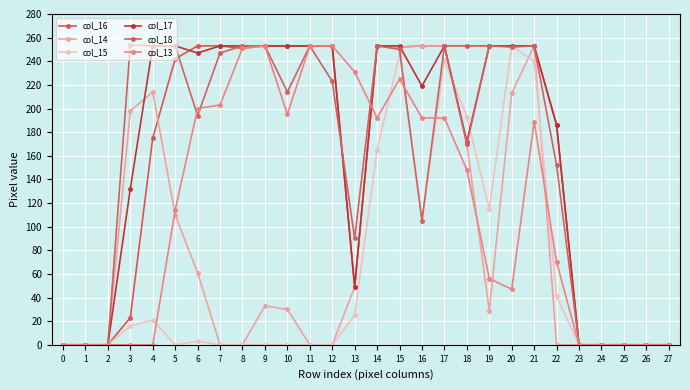

True or false: col_18 has more than 2 points higher than both neighbors.

True